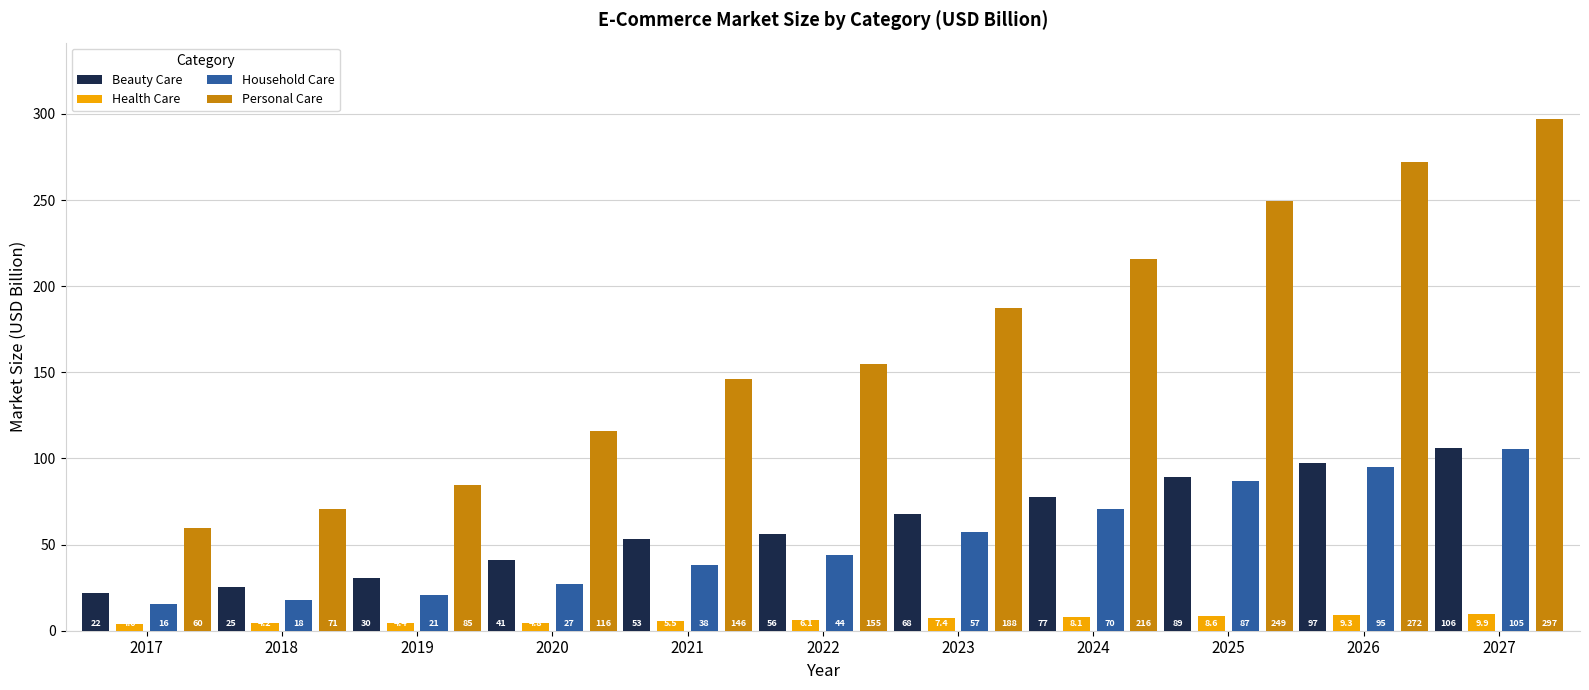

What is the minimum value shown in the chart?

4.0